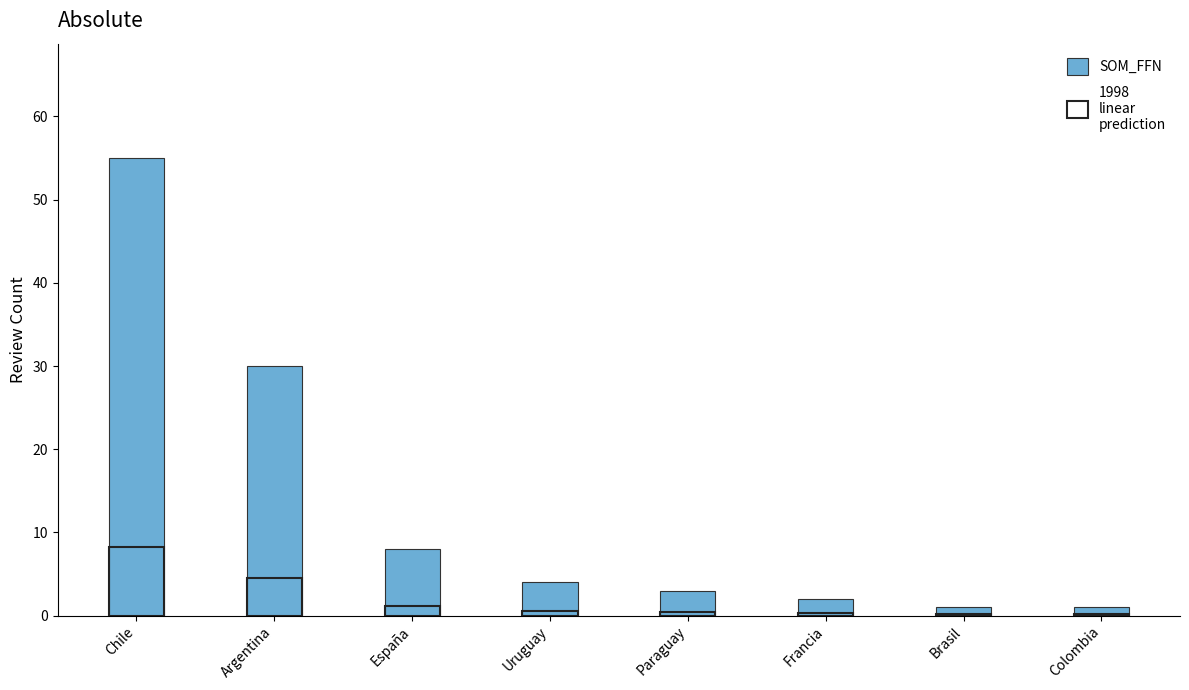

Which series has the largest total across all categories?

SOM_FFN